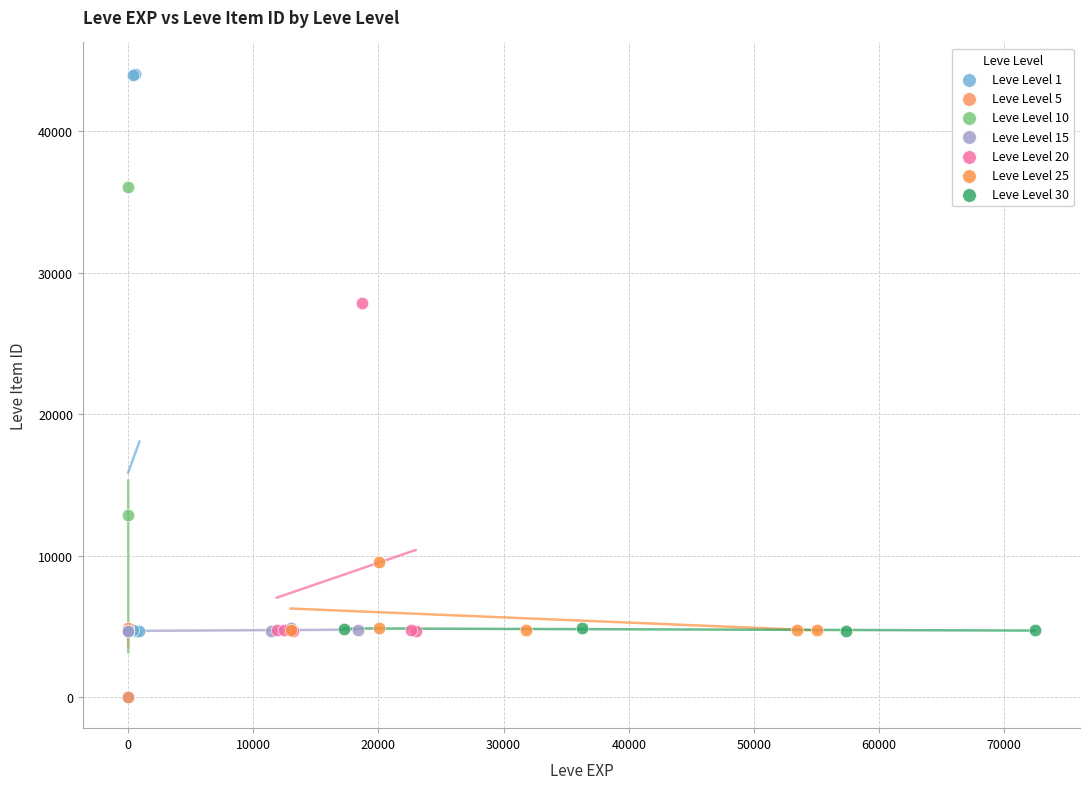

Which series reaches the maximum Y coordinate?

Leve Level 1